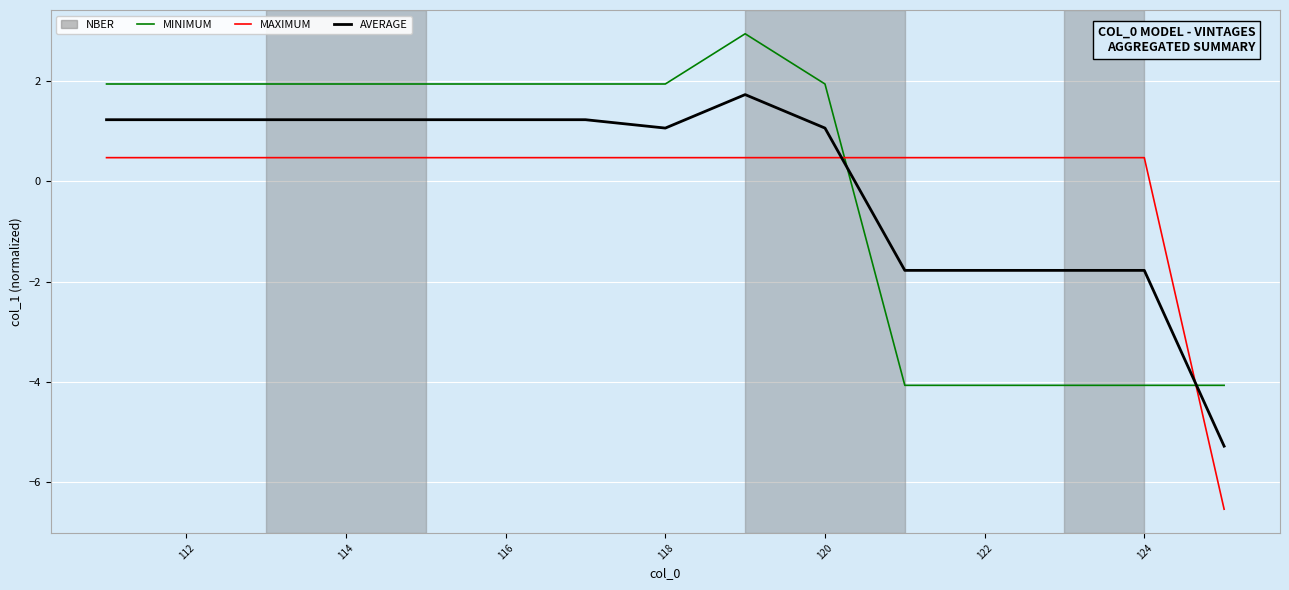

List the series in order of their peak value, lowest first.

MAXIMUM, AVERAGE, MINIMUM